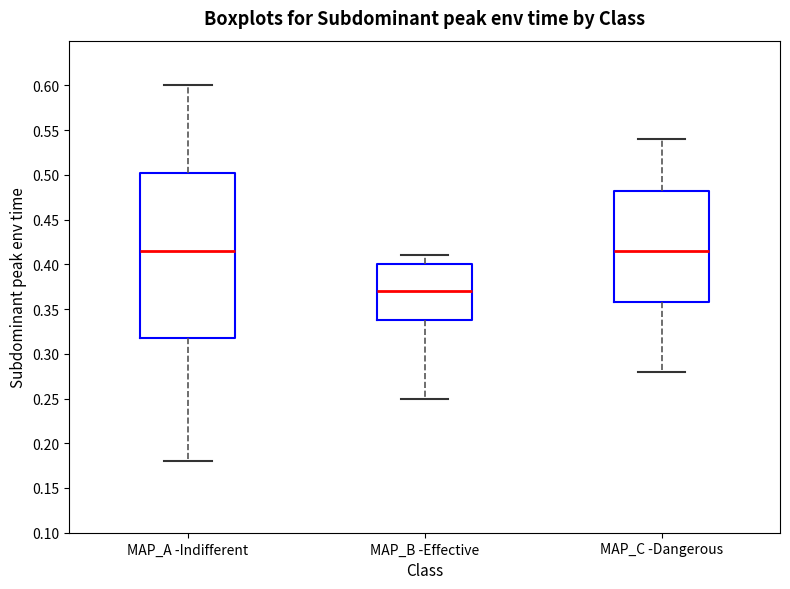

Where does the upper whisker of the box for MAP_C -Dangerous end on the y-axis? The values are not printed on the chart, so give them approximately, as read against the axis.

0.540